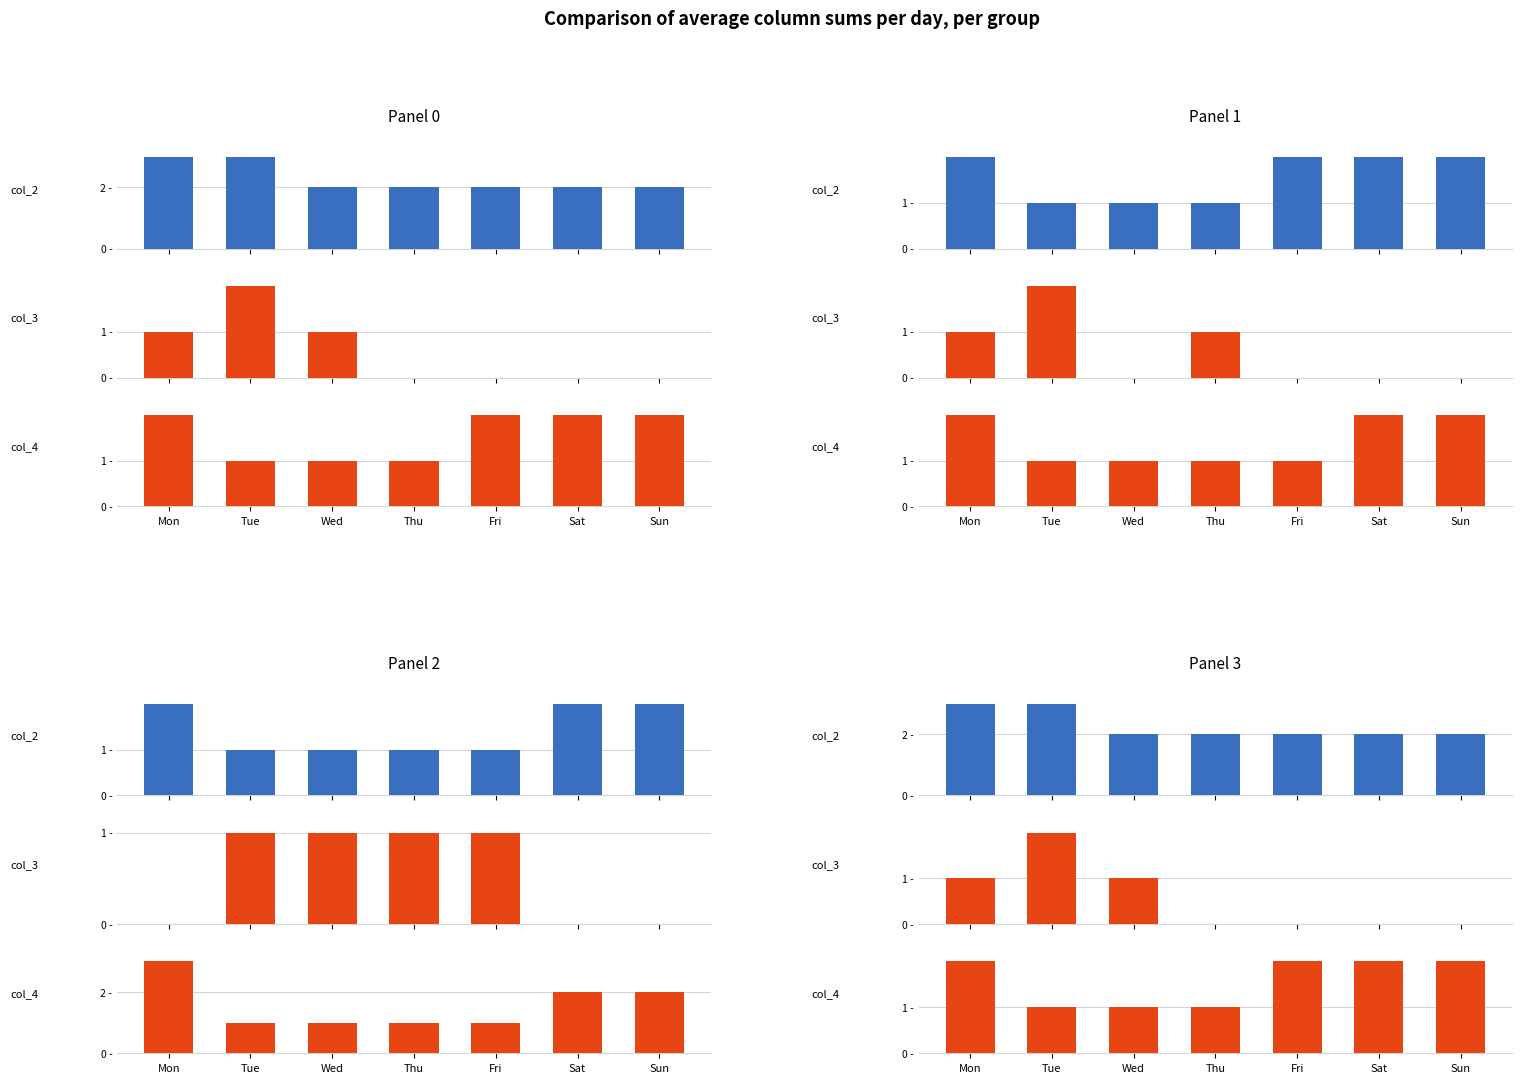

What is the total value across all series at Sun?

4